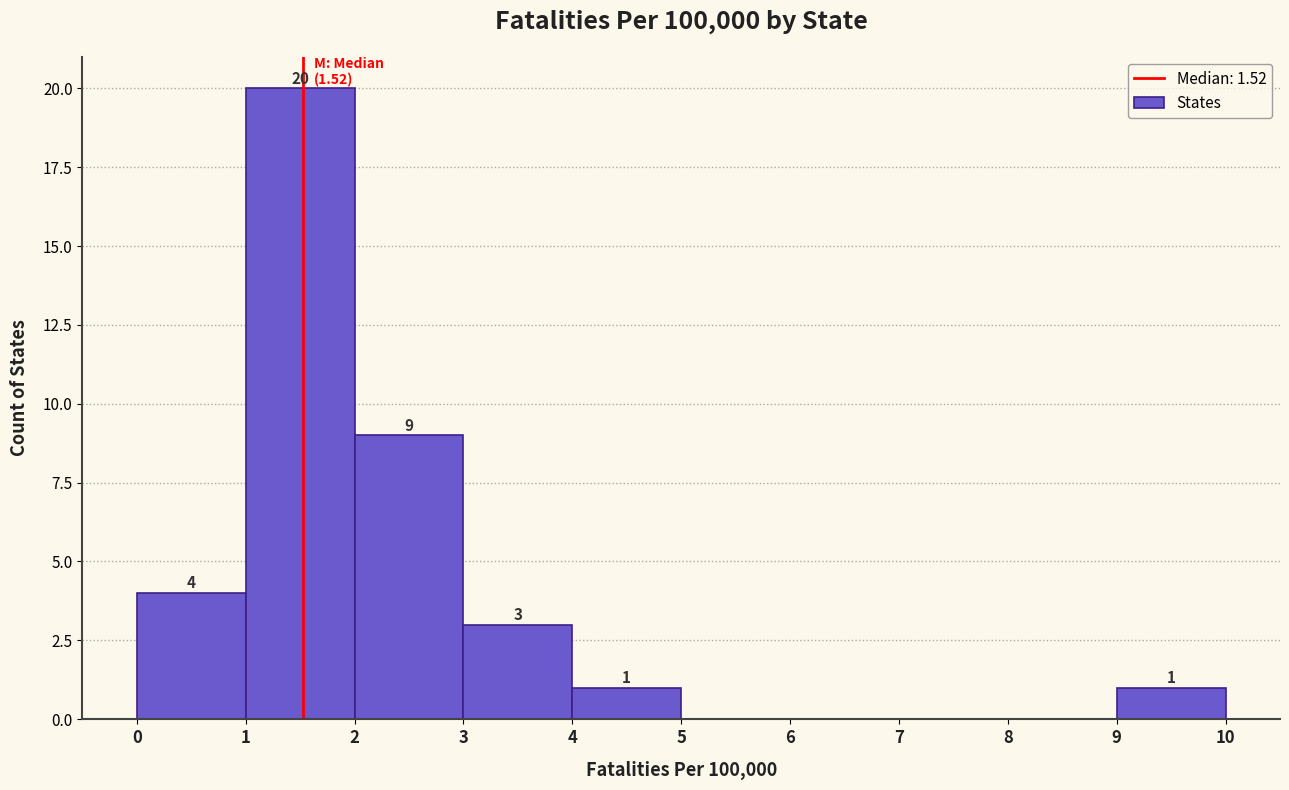

Which range on the x-axis has the tallest bar?

1 to 2